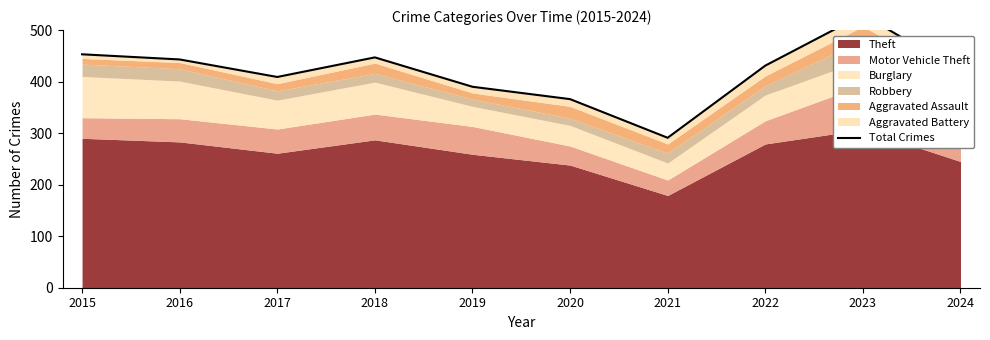

Is it true that the value at 2020 is 366?

True